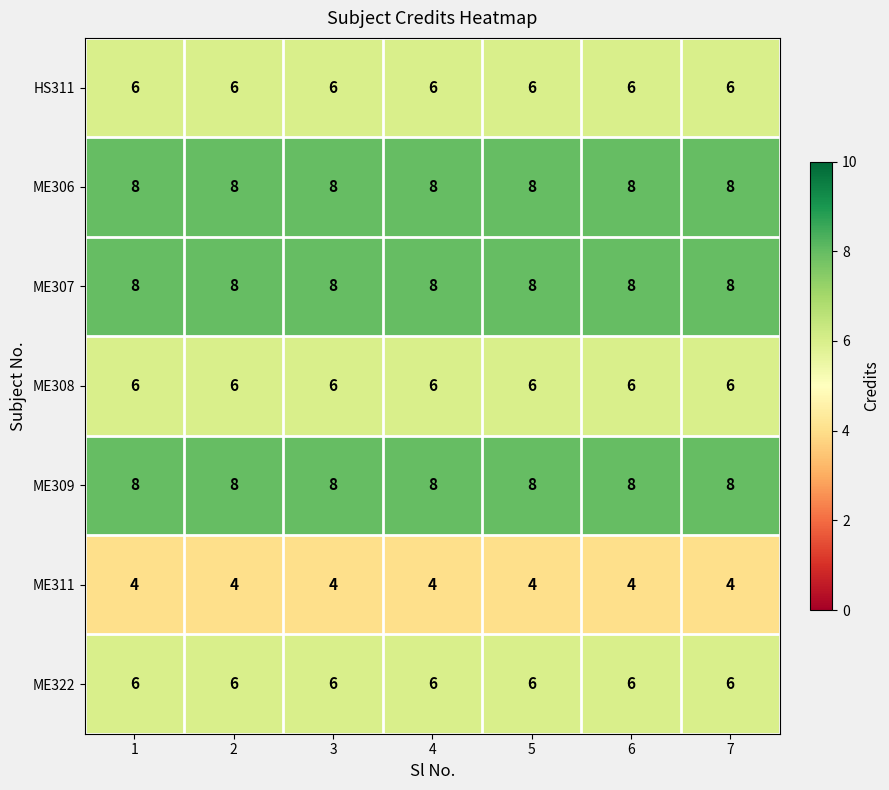

What is the greatest value displayed?

8